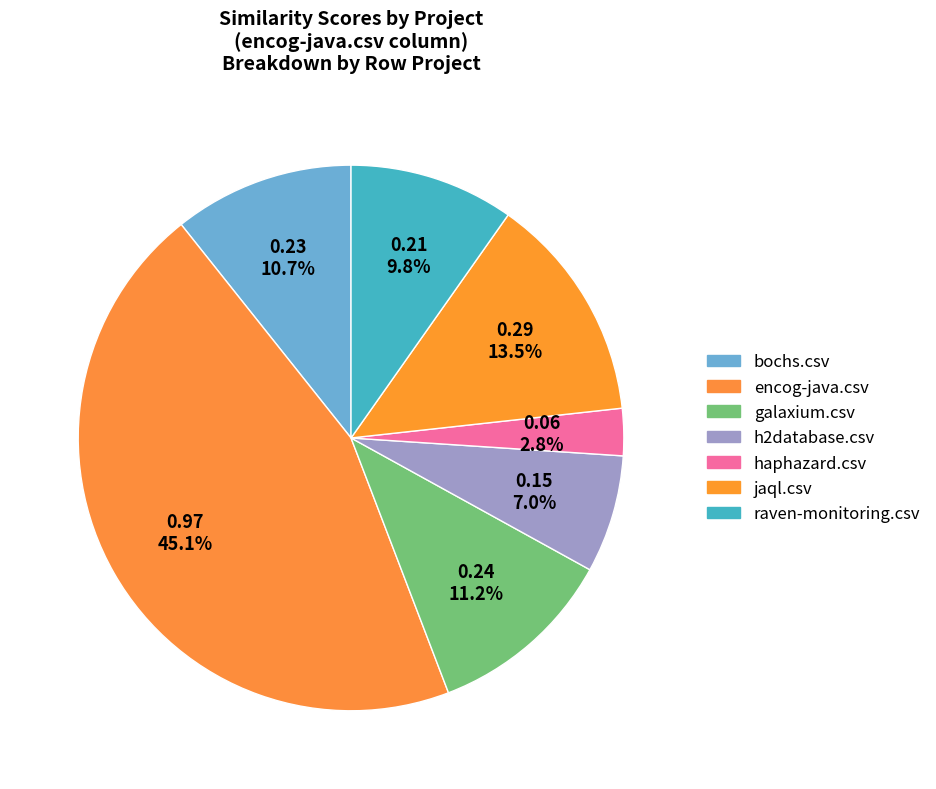

Count the number of slices in the pie.

7